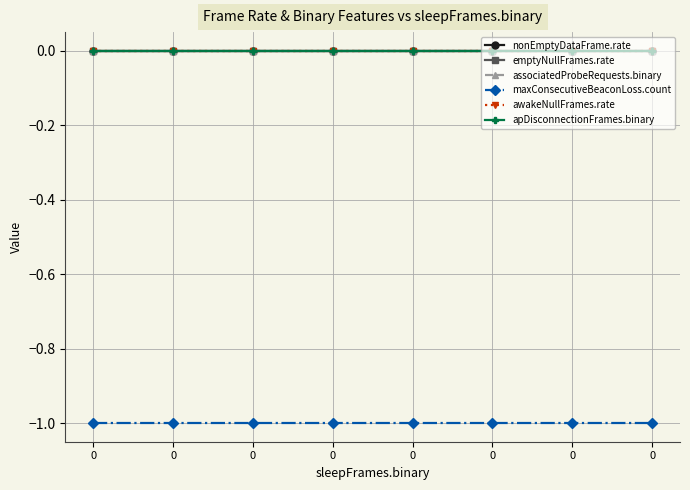

Is this an area chart (filled region under the line)?

No